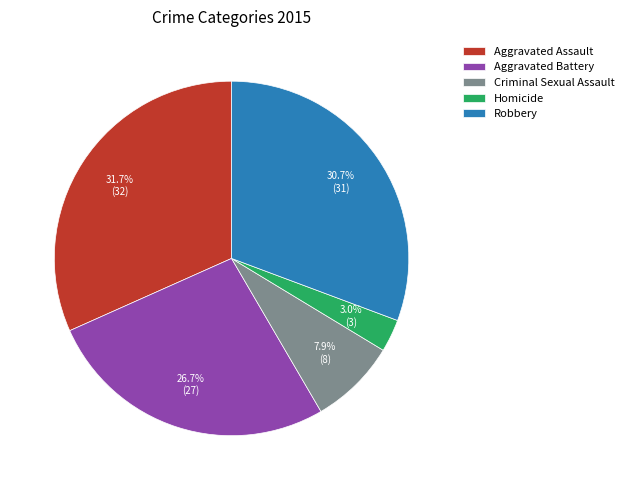

To the nearest percent, what is the average slice percentage?

20%